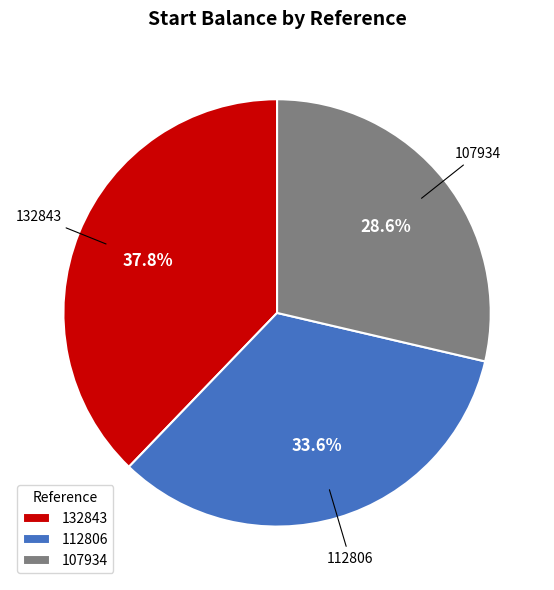

Does 107934 represent more than half of the total?

No